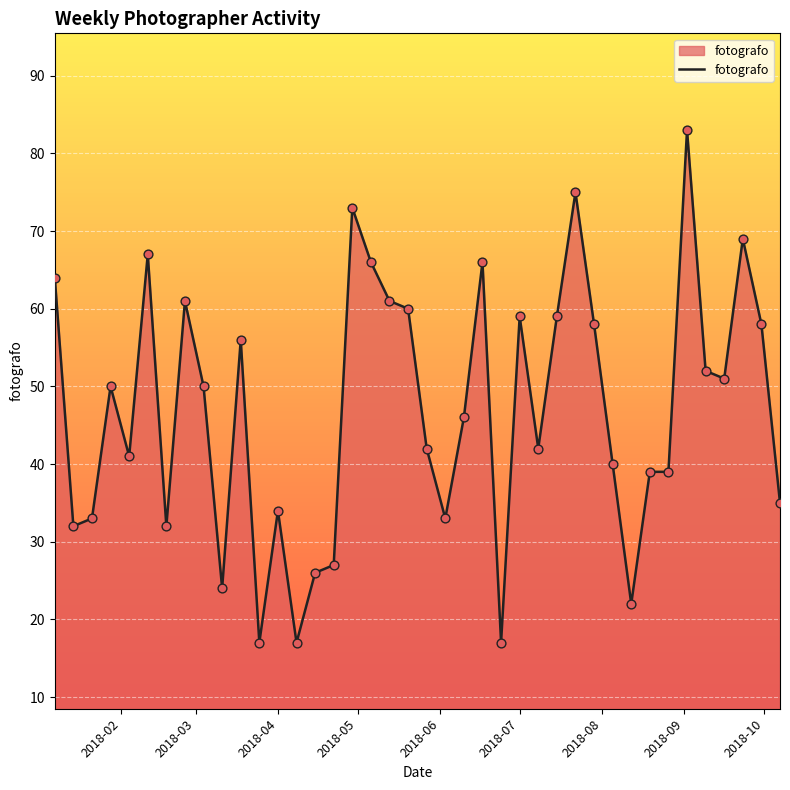

What is the maximum value shown in the chart?

83